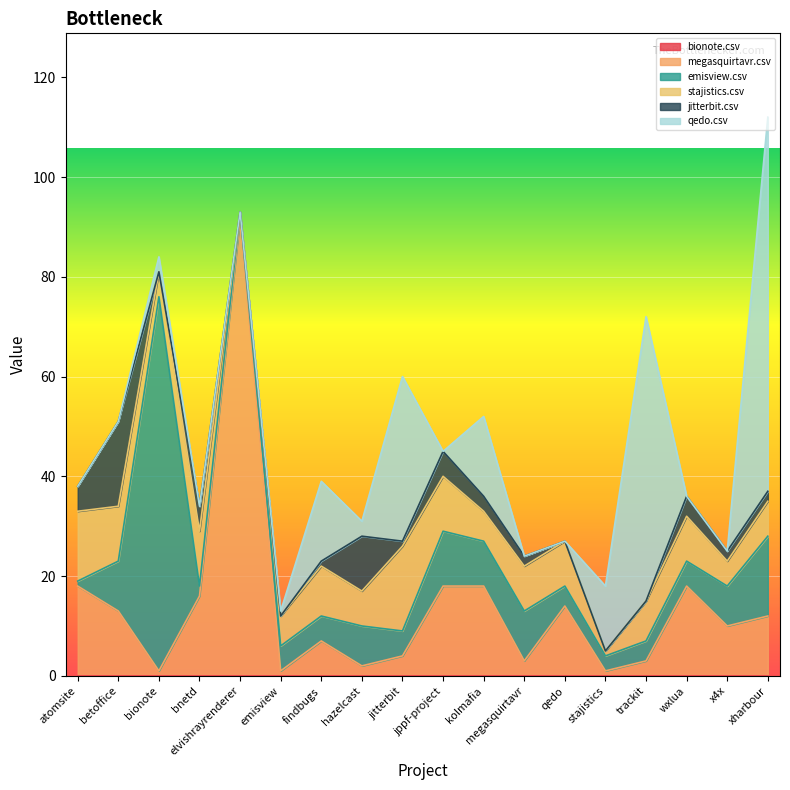

What is the greatest value displayed?

92